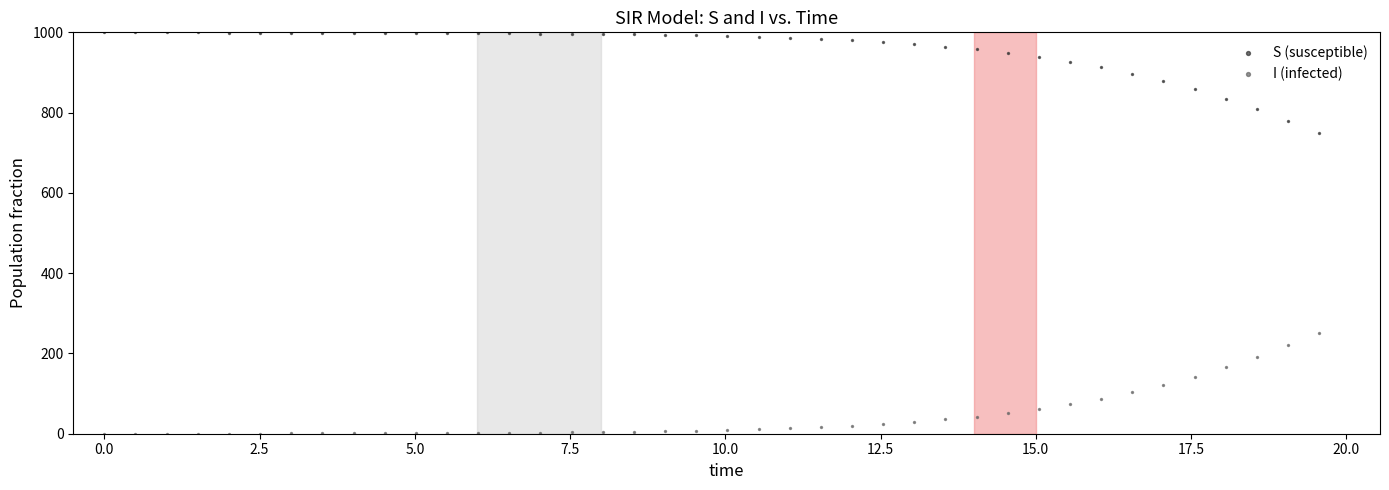

Across all data points, what is the range of Y values (max minus min)?

999.6